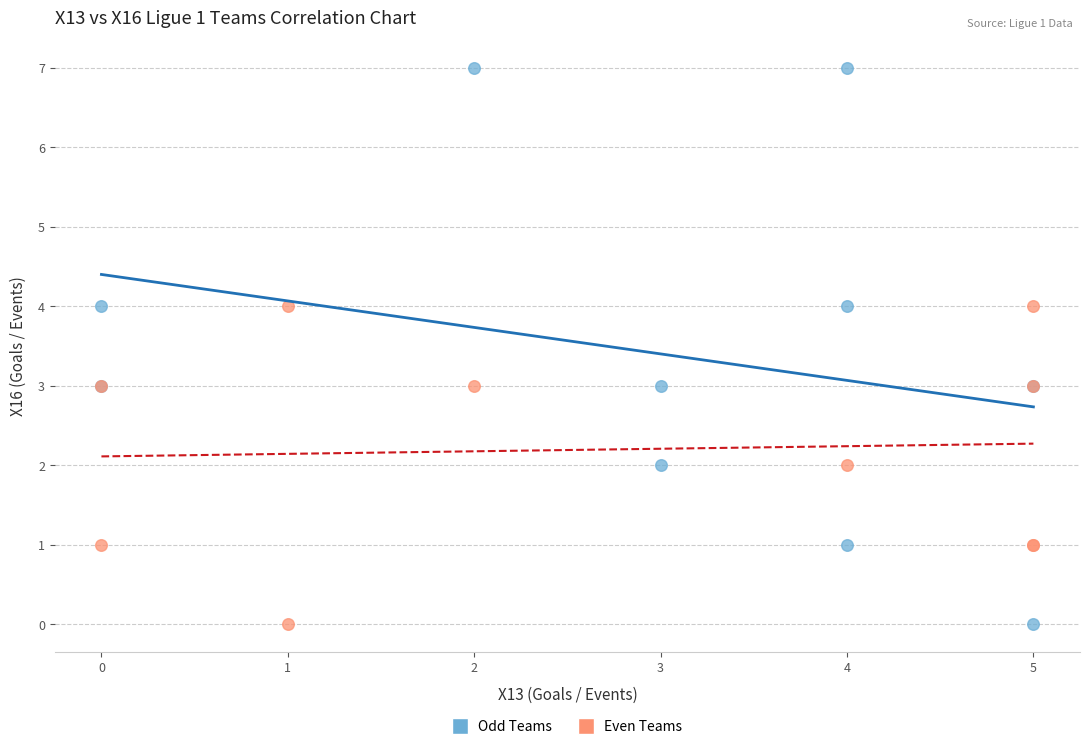

What are all the series names shown in the legend?

Odd Teams, Even Teams